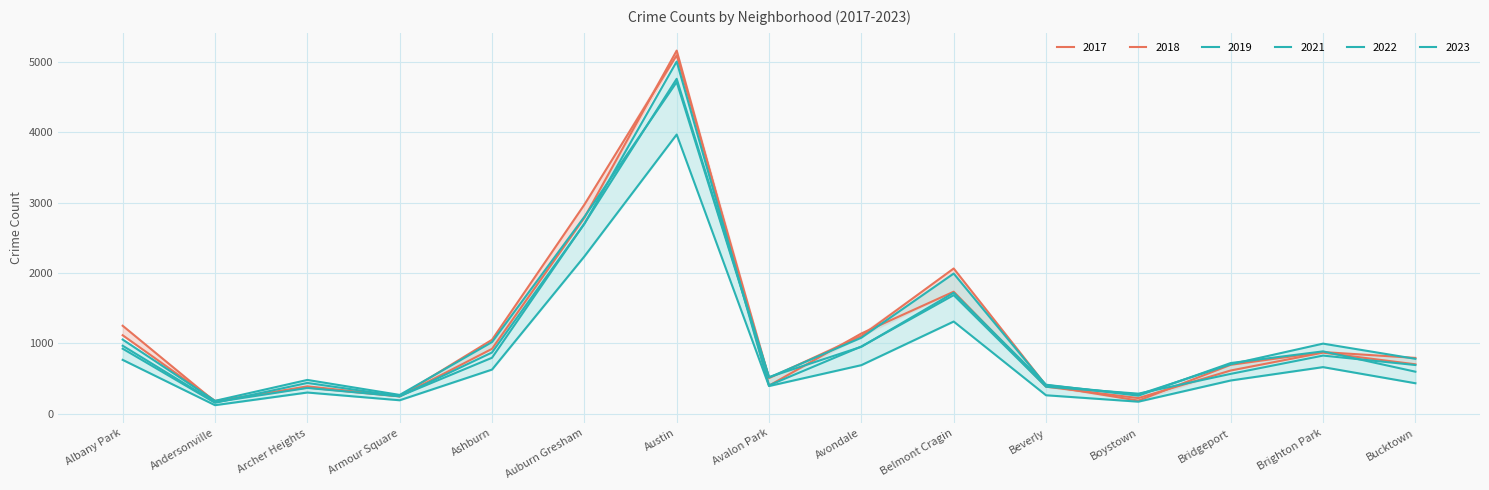

Reading left to right, list all the values displayed in this chart.

2019: Albany Park=968	Andersonville=166	Archer Heights=368	Armour Square=249	Ashburn=872	Auburn Gresham=2700	Austin=5008	Avalon Park=405	Avondale=957	Belmont Cragin=1687	Beverly=385	Boystown=287	Bridgeport=568	Brighton Park=828	Bucktown=694
2017: Albany Park=1252	Andersonville=171	Archer Heights=391	Armour Square=250	Ashburn=1053	Auburn Gresham=2973	Austin=5096	Avalon Park=508	Avondale=1107	Belmont Cragin=2066	Beverly=403	Boystown=188	Bridgeport=697	Brighton Park=878	Bucktown=795
2021: Albany Park=767	Andersonville=123	Archer Heights=303	Armour Square=193	Ashburn=629	Auburn Gresham=2237	Austin=3970	Avalon Park=395	Avondale=692	Belmont Cragin=1312	Beverly=264	Boystown=173	Bridgeport=474	Brighton Park=664	Bucktown=435
2022: Albany Park=926	Andersonville=157	Archer Heights=439	Armour Square=251	Ashburn=797	Auburn Gresham=2703	Austin=4762	Avalon Park=522	Avondale=953	Belmont Cragin=1721	Beverly=414	Boystown=258	Bridgeport=722	Brighton Park=888	Bucktown=599
2018: Albany Park=1117	Andersonville=184	Archer Heights=374	Armour Square=248	Ashburn=924	Auburn Gresham=2787	Austin=5163	Avalon Park=401	Avondale=1142	Belmont Cragin=1736	Beverly=386	Boystown=224	Bridgeport=616	Brighton Park=870	Bucktown=704
2023: Albany Park=1056	Andersonville=185	Archer Heights=482	Armour Square=269	Ashburn=1020	Auburn Gresham=2800	Austin=4715	Avalon Park=517	Avondale=1082	Belmont Cragin=1994	Beverly=407	Boystown=274	Bridgeport=704	Brighton Park=998	Bucktown=782